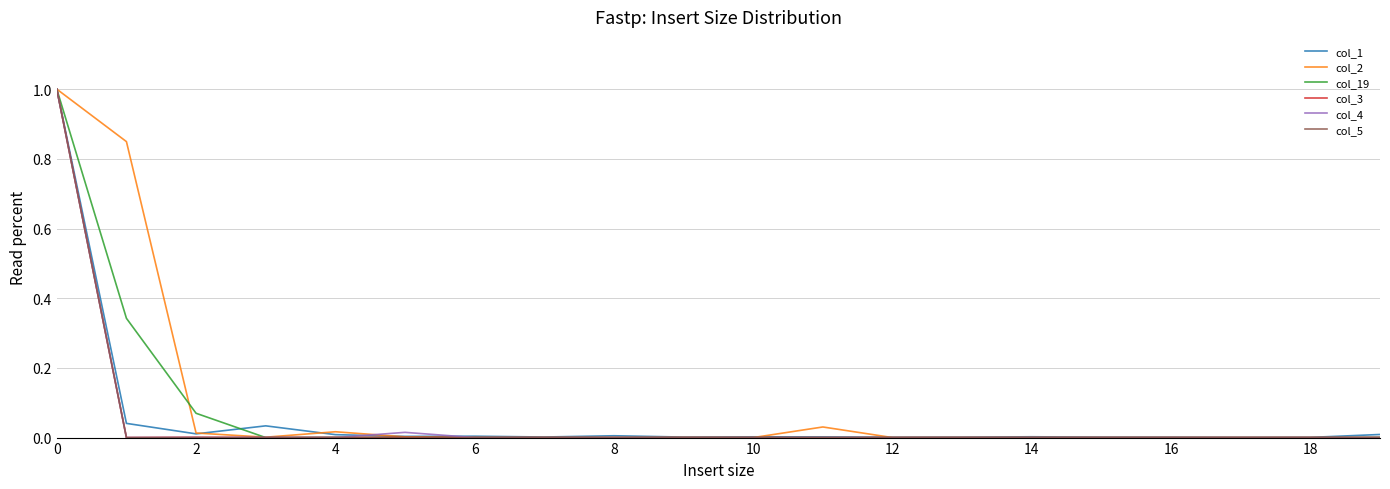

What is the difference between the maximum and minimum values in the col_3 series?

1.0